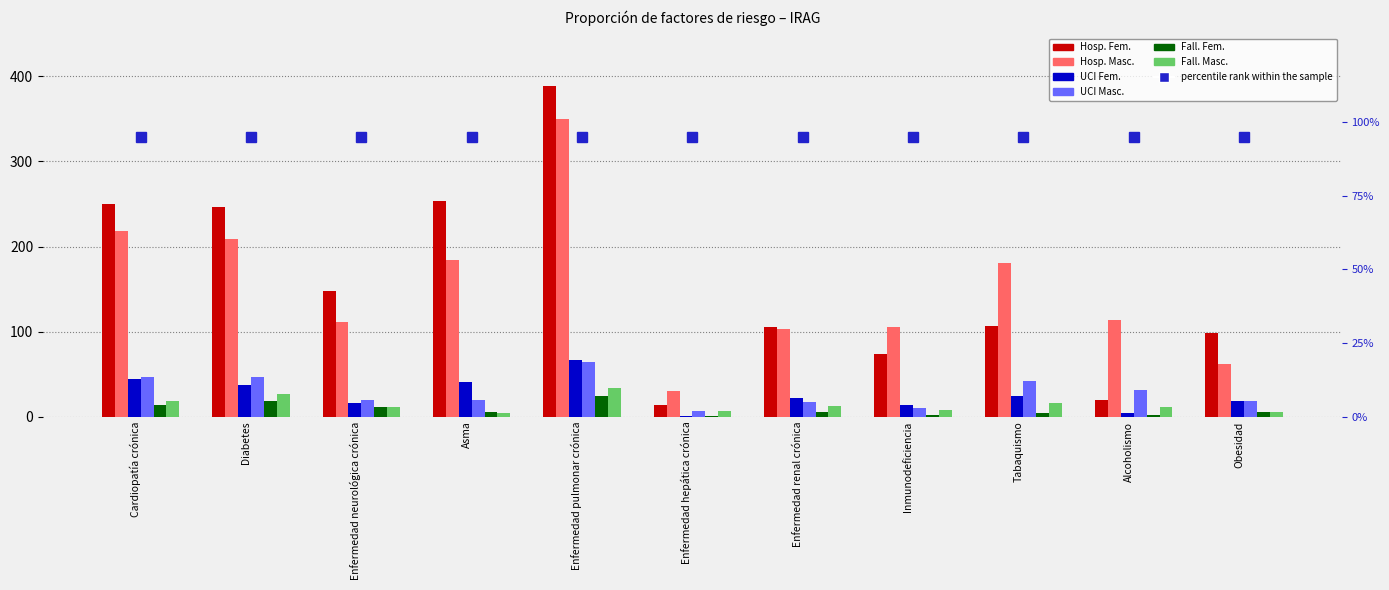

Between Diabetes and Inmunodeficiencia, which is larger?

Diabetes